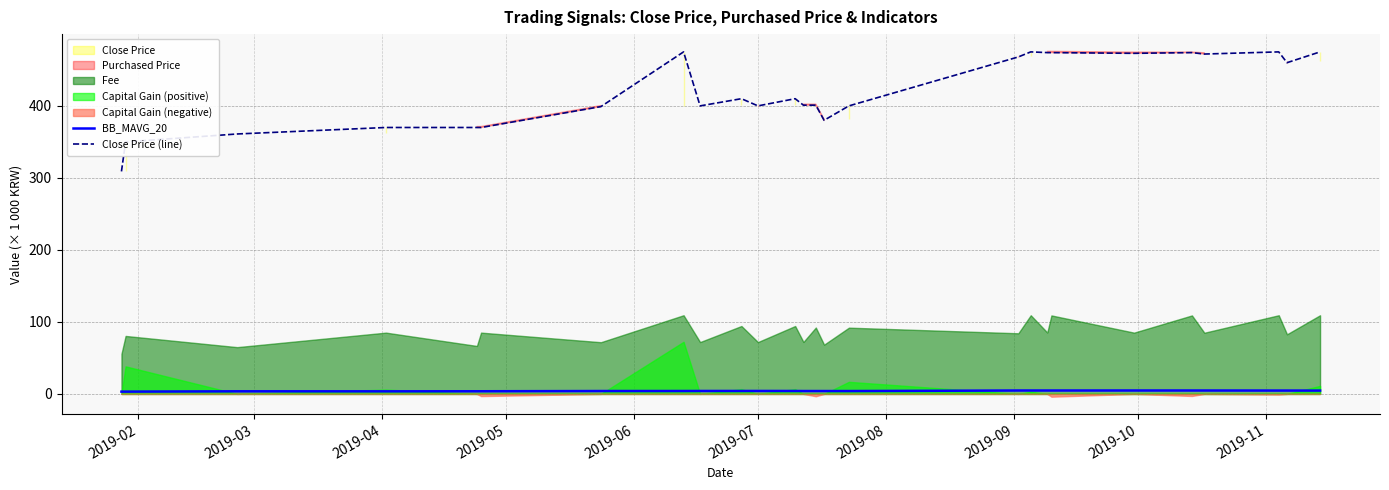

What is the maximum value for Close Price (line)?

475.0